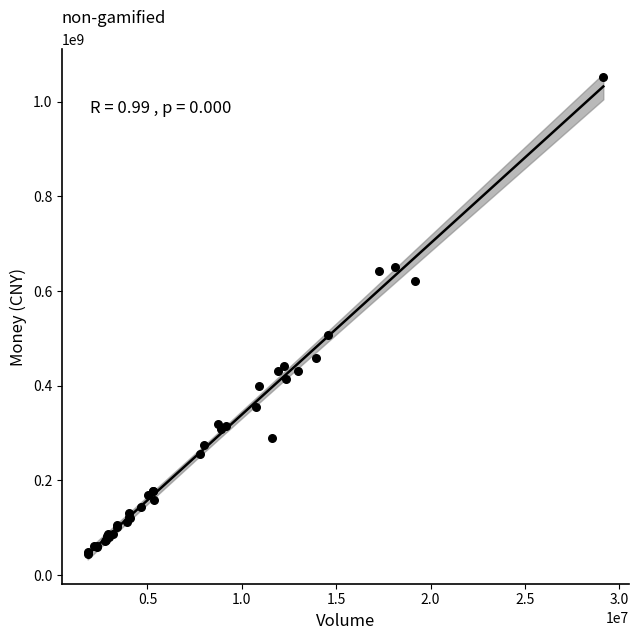

What Y value in the scatter plot is closest to 548939896?

507467994.4